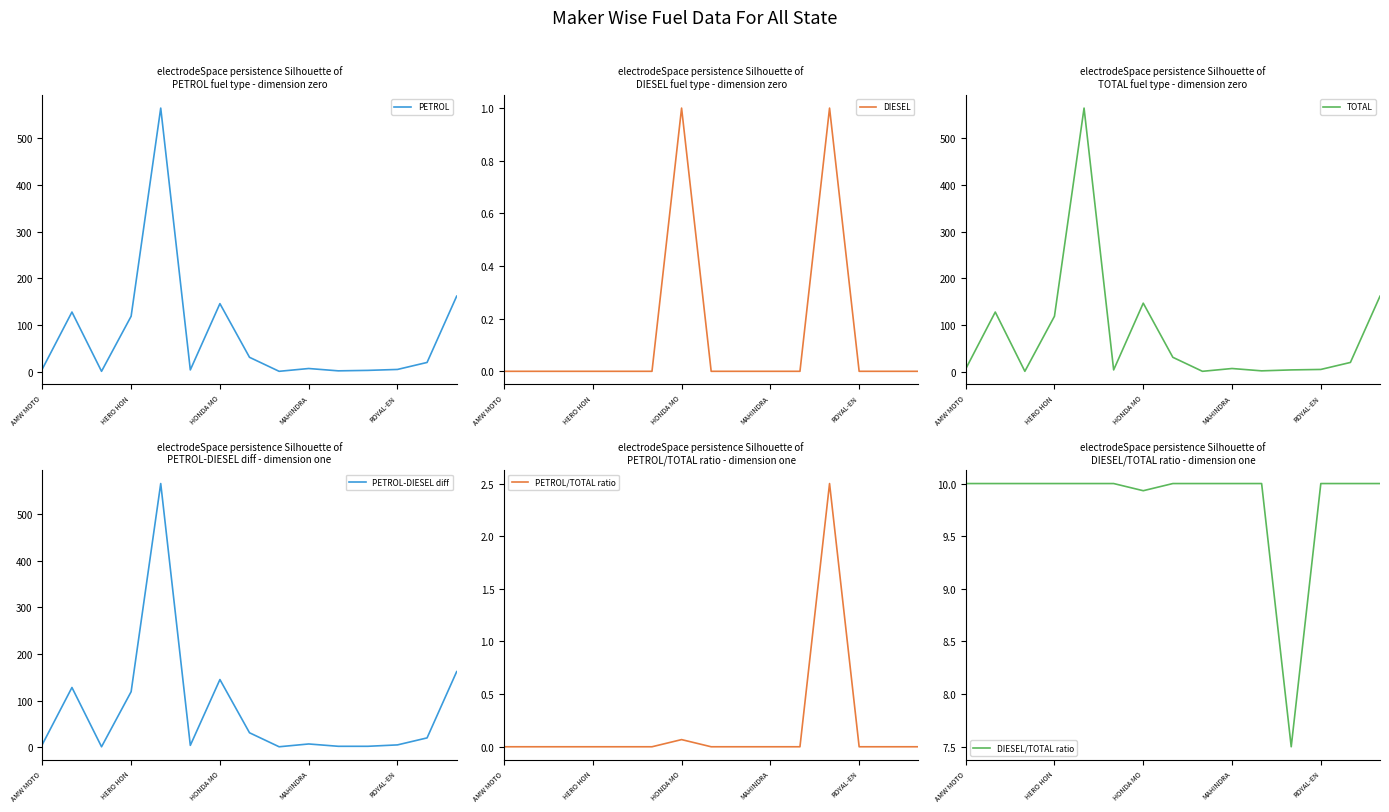

What are all the series names shown in the legend?

PETROL, DIESEL, TOTAL, PETROL-DIESEL diff, PETROL/TOTAL ratio, DIESEL/TOTAL ratio